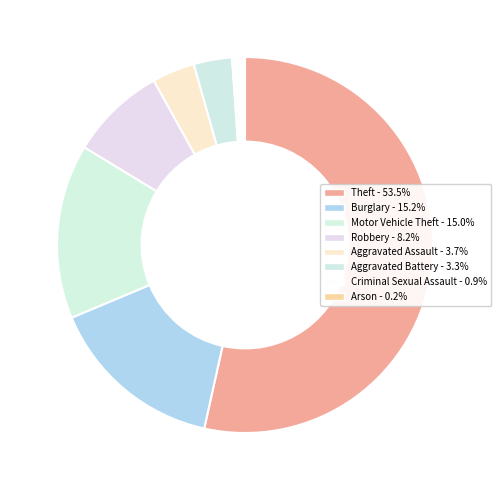

Which category has the biggest portion of the pie?

Theft